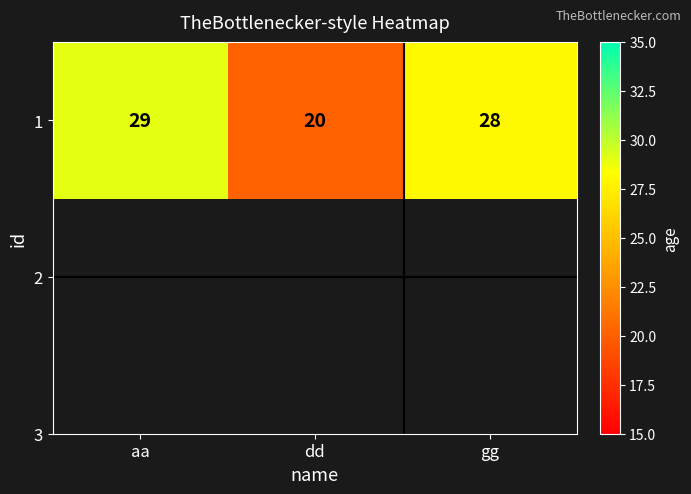

Approximately how many times larger is the value at gg compared to aa?

1.0